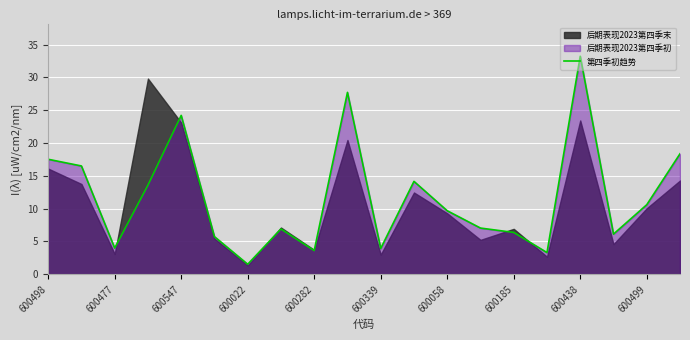

True or false: 第四季初趋势 has a value of 24.2 at 600547.

True